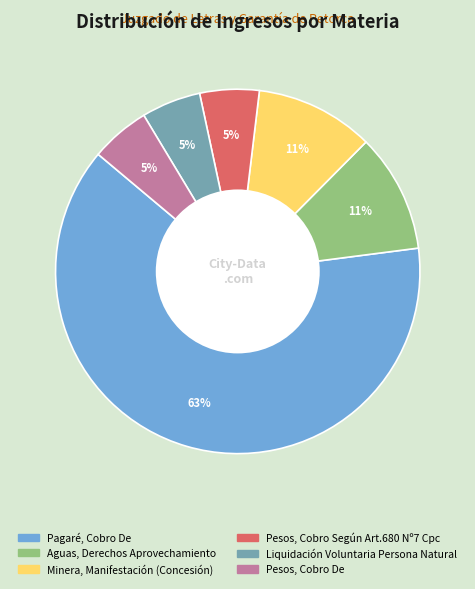

Count the number of slices in the pie.

6